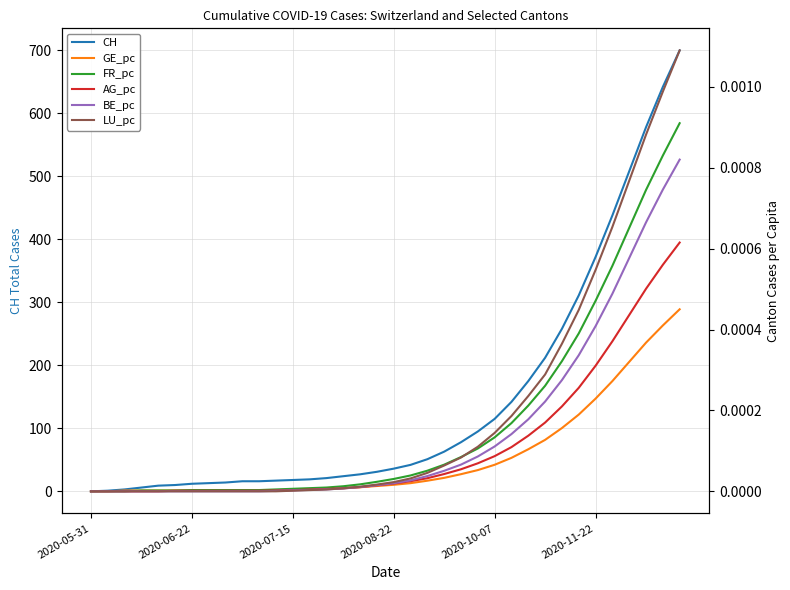

At how many categories does at least one series exceed 261?

7